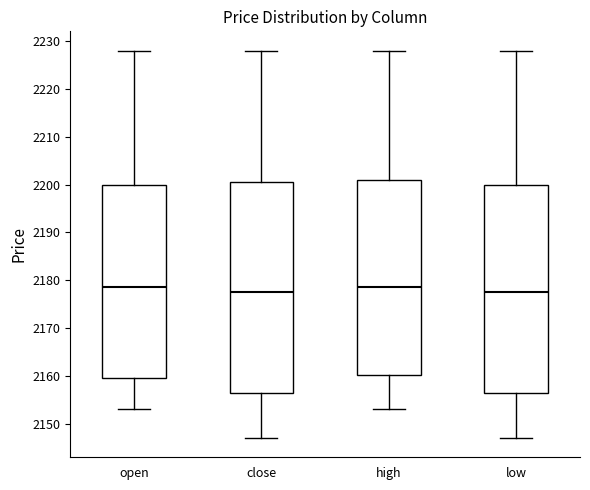

Reading left to right, read every box against the y-axis: the position of its median line, the range the box covers, and the ends of its whiskers. The values are not printed on the chart, so give them approximately, as read against the axis.

open: median 2179, box 2160 to 2200, whiskers 2153 to 2228
close: median 2178, box 2157 to 2201, whiskers 2147 to 2228
high: median 2179, box 2160 to 2201, whiskers 2153 to 2228
low: median 2178, box 2157 to 2200, whiskers 2147 to 2228